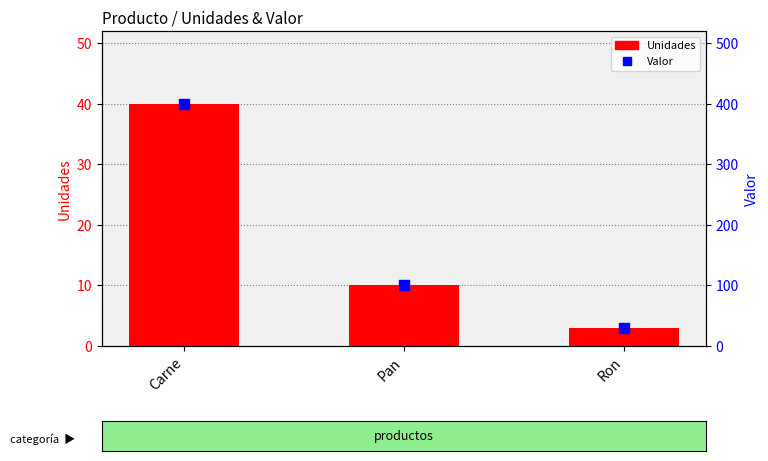

Which series reaches the minimum Y coordinate?

Unidades